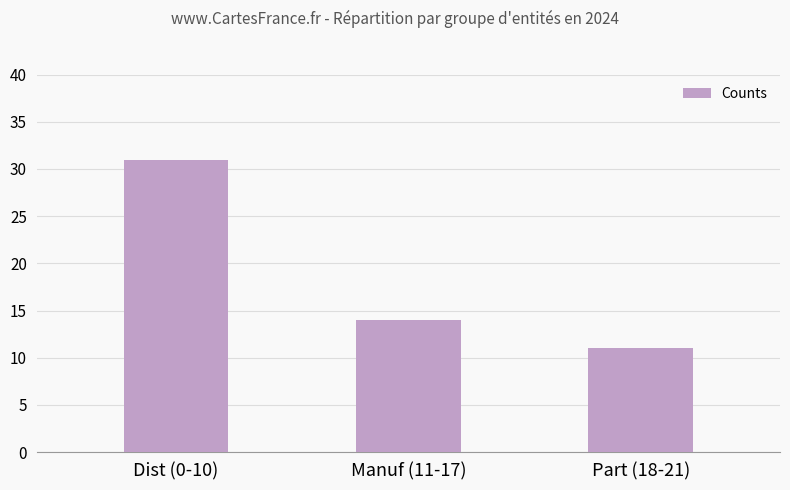

How many values are between 11 and 31?

3